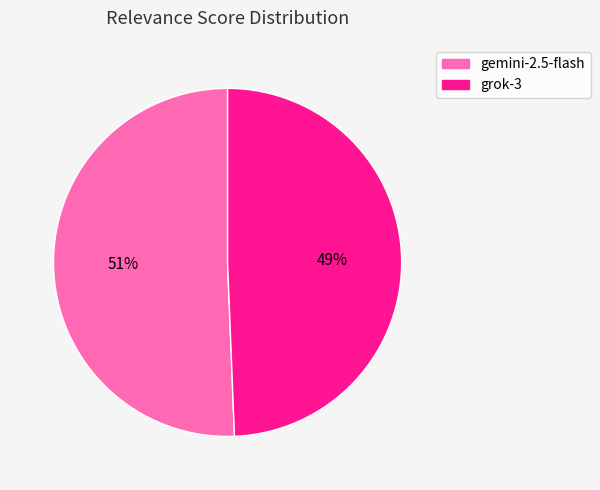

Which slice is the largest?

gemini-2.5-flash